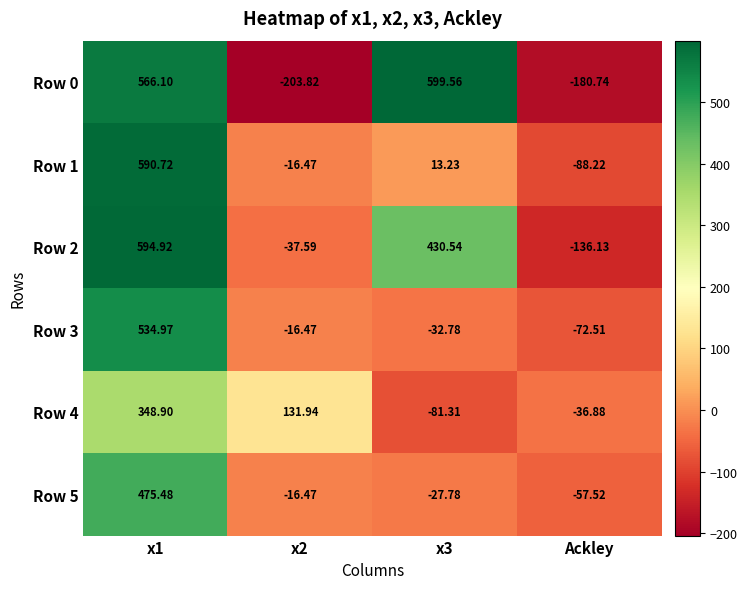

At which label does Row 5 reach its minimum?

Ackley